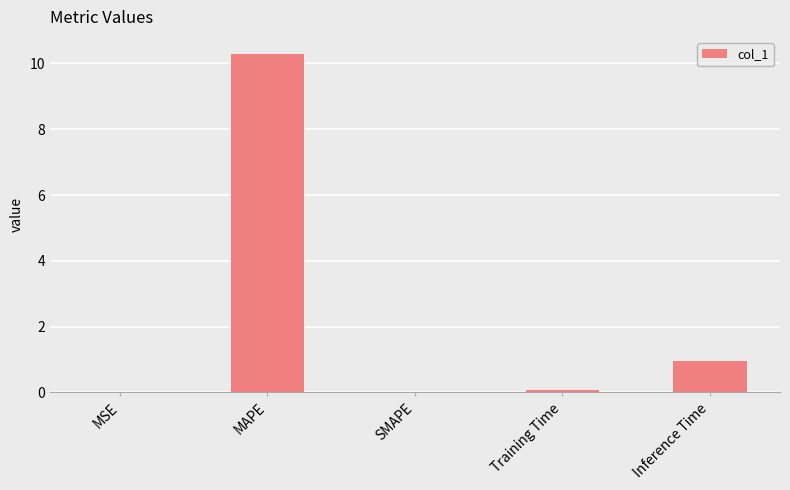

True or false: the data shows 0.5 at Inference Time.

False